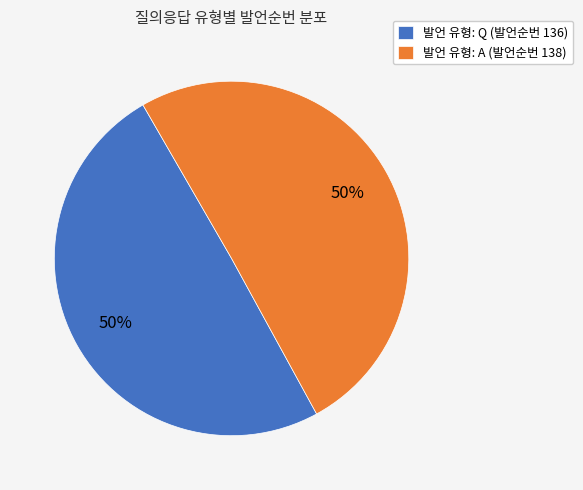

To the nearest percent, what is the average slice percentage?

50%